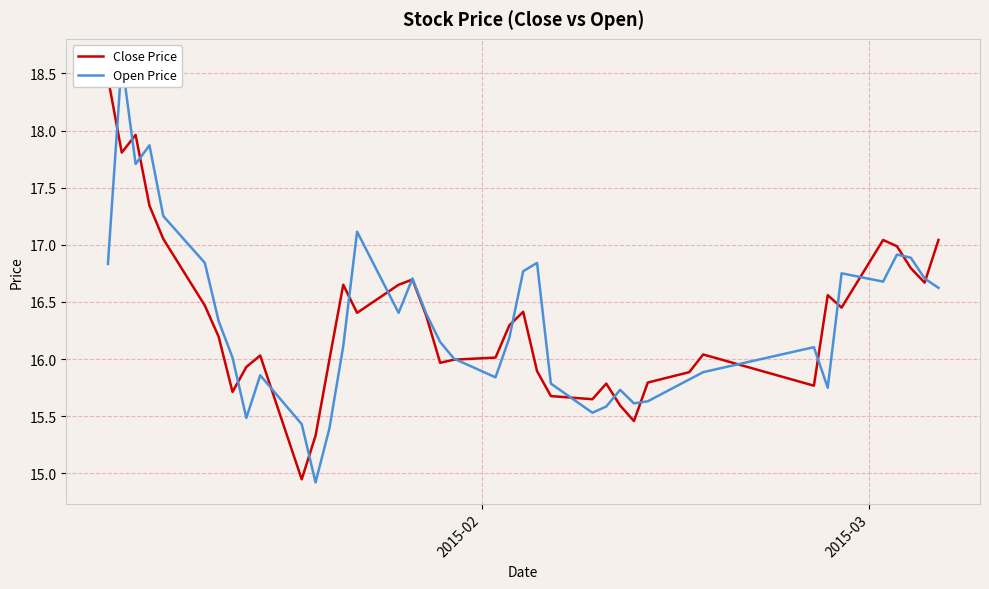

What are all the series names shown in the legend?

Close Price, Open Price